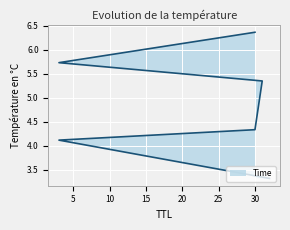

At which label is the value closest to 4?

3